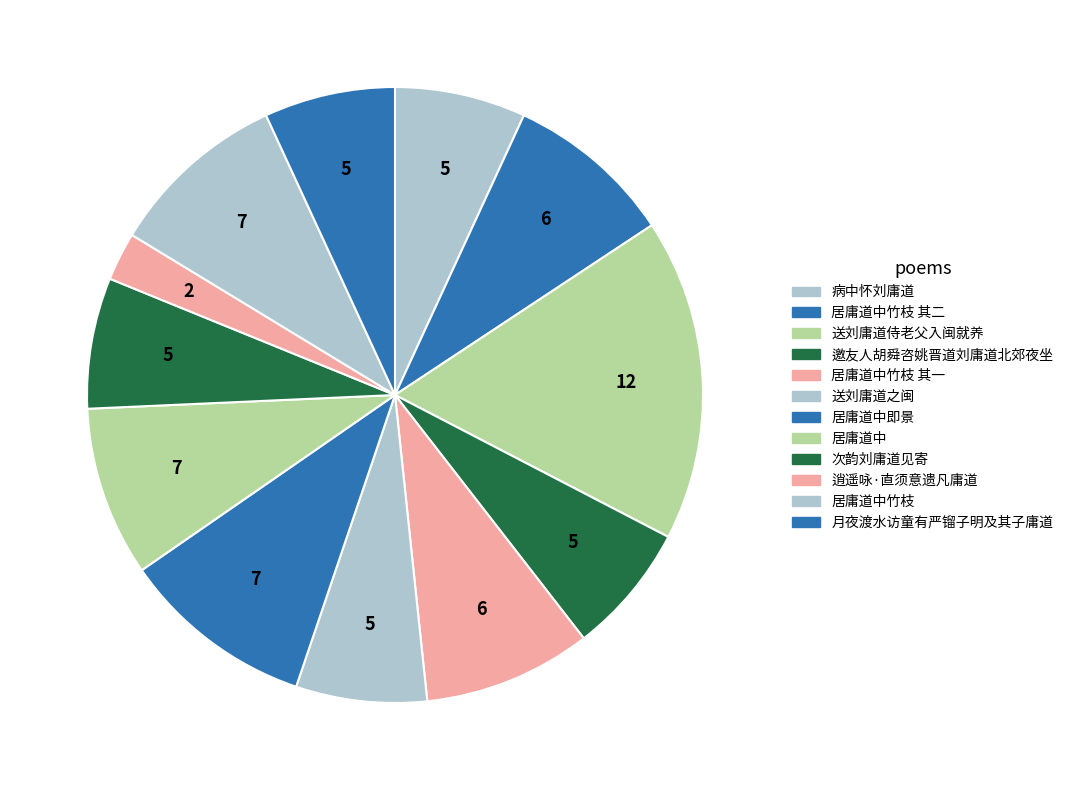

What is the smallest slice in the pie chart?

逍遥咏·直须意遗凡庸道